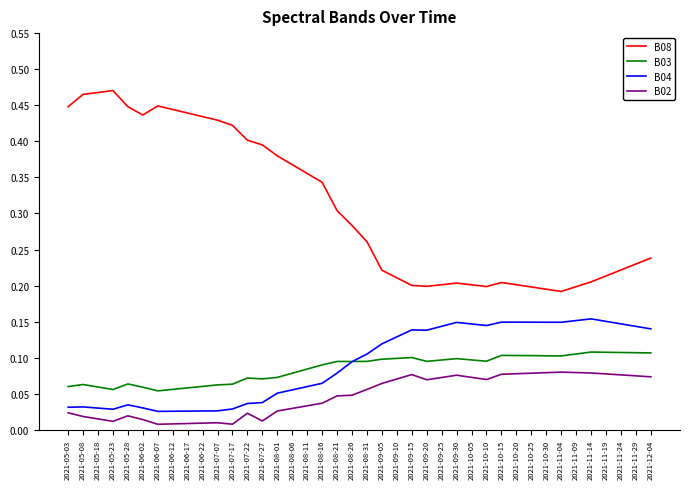

Which series has the widest spread of values?

B08